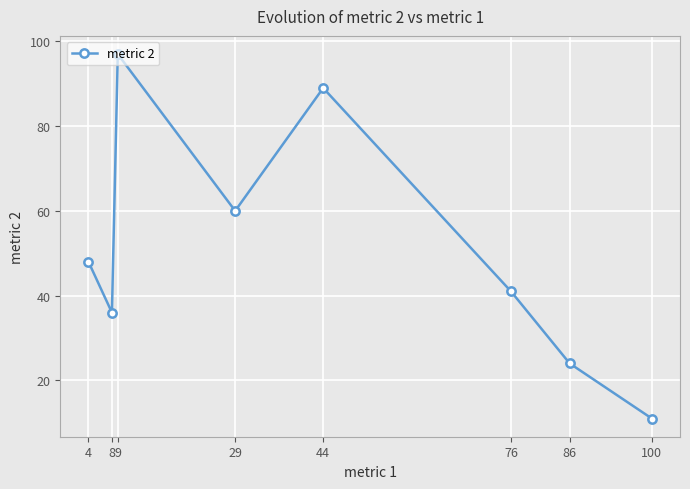

Count the number of categories in the chart.

8